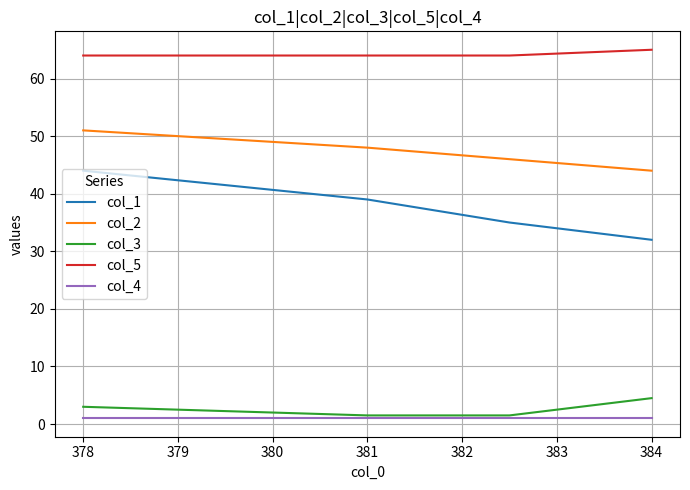

True or false: col_3 and col_2 cross at least once.

False